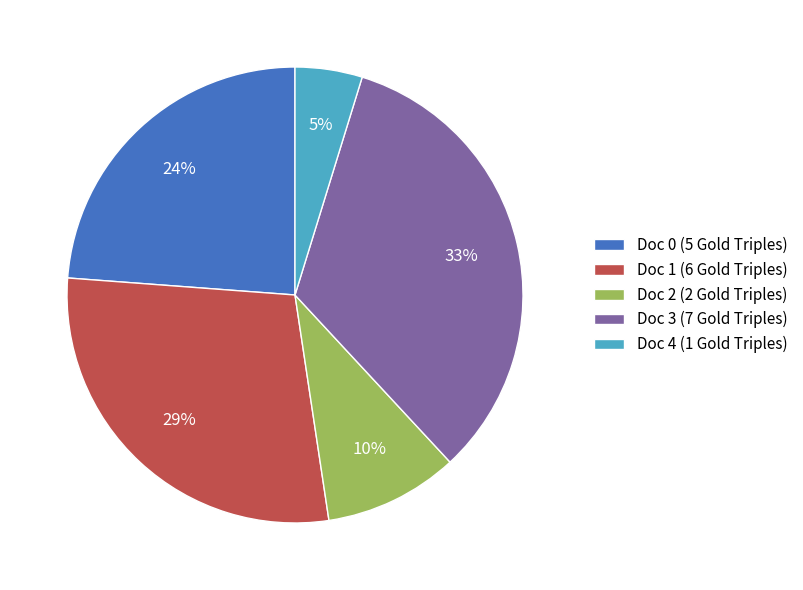

Is it true that Doc 1 is 29% of the pie?

True